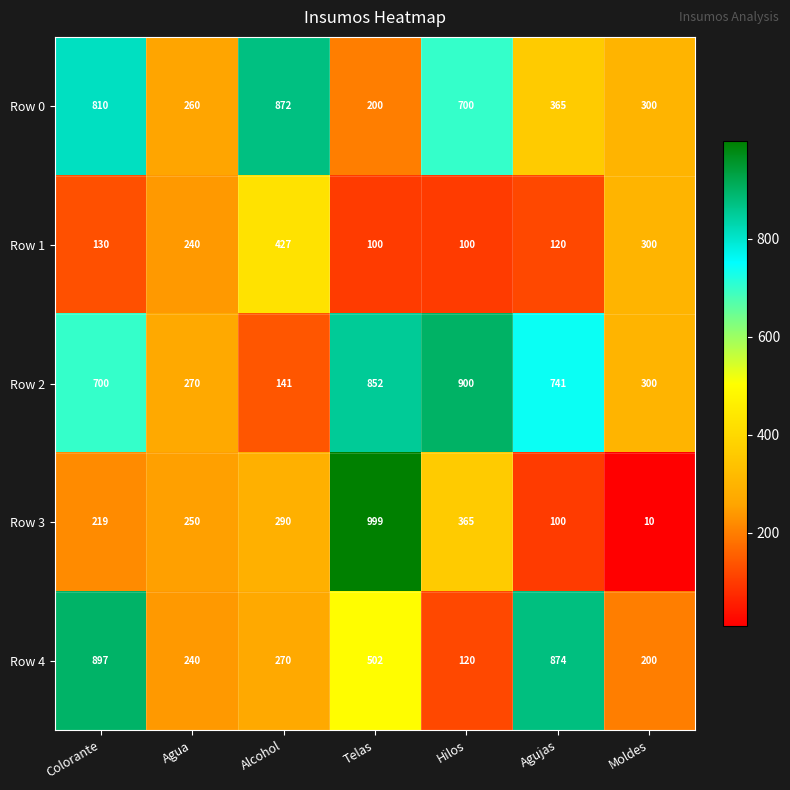

At which label does Row 3 reach its peak?

Telas